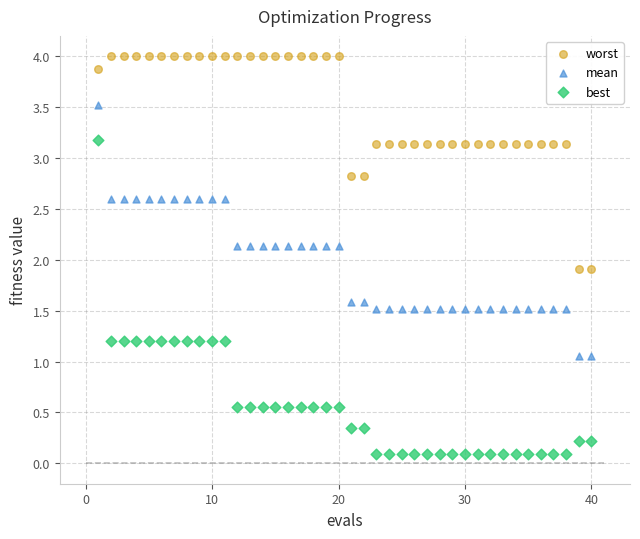

Which series contains the lowest Y value?

best